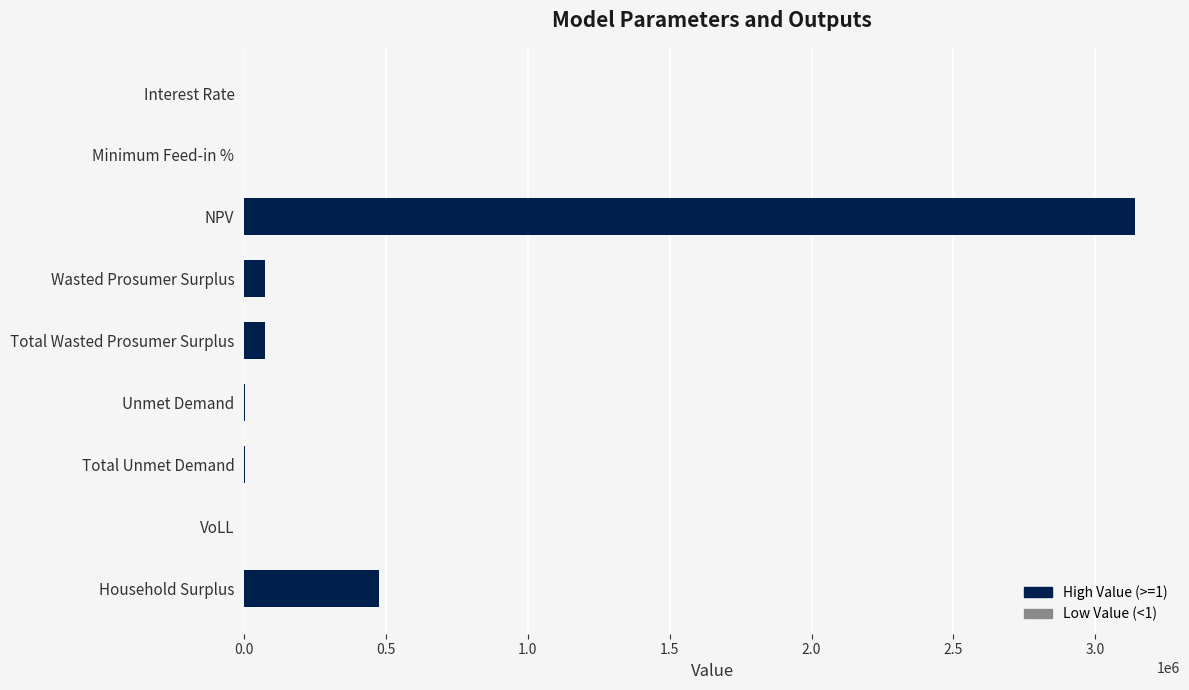

What value does the data have at Household Surplus?

476826.7